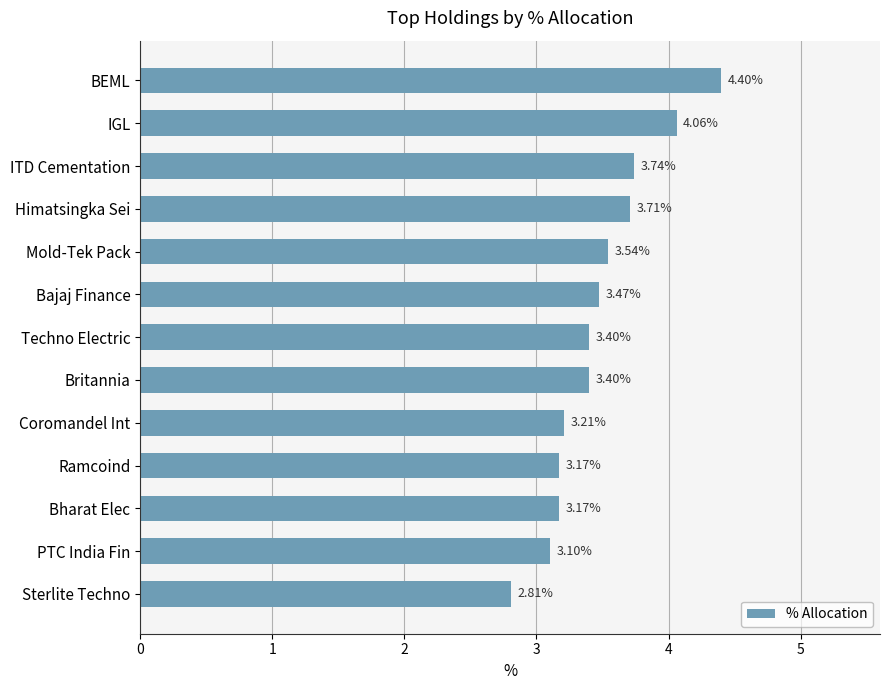

What is the label of the 11th bar from the bottom?

ITD Cementation